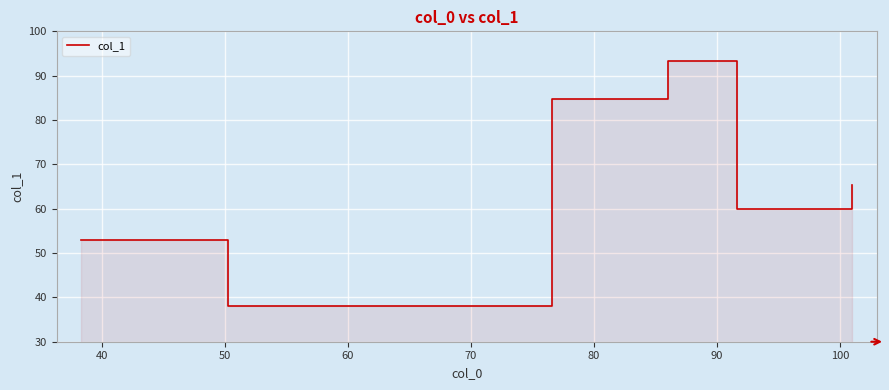

True or false: the data shows 15.3 at 80.

False